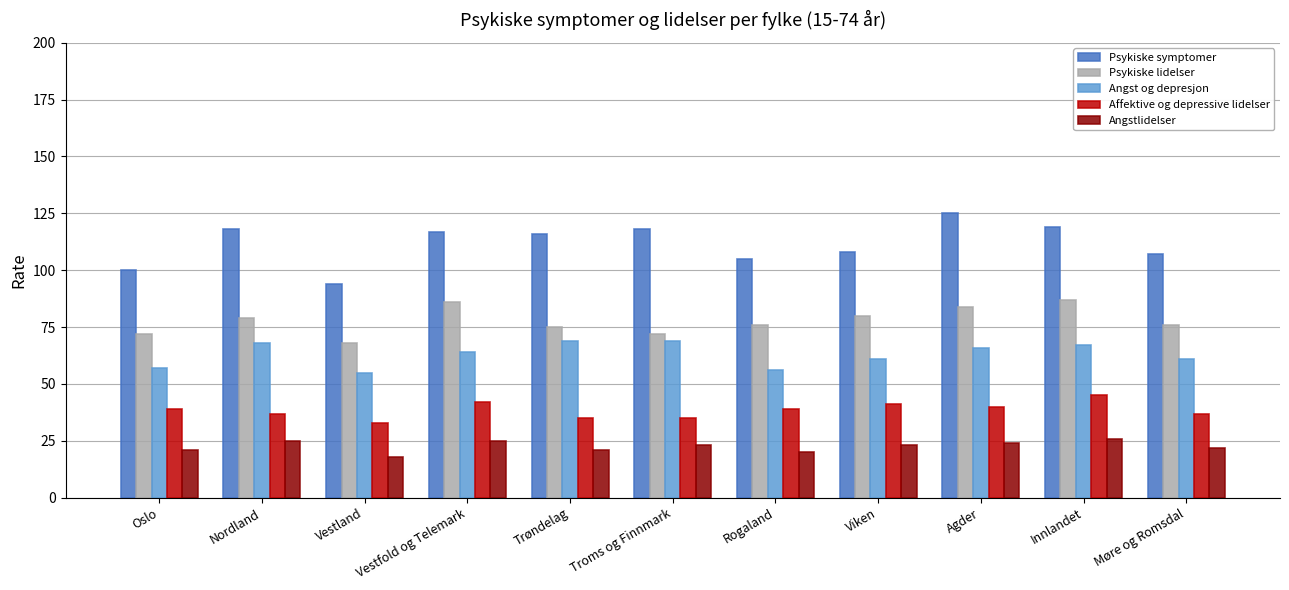

How many series are shown in this chart?

5